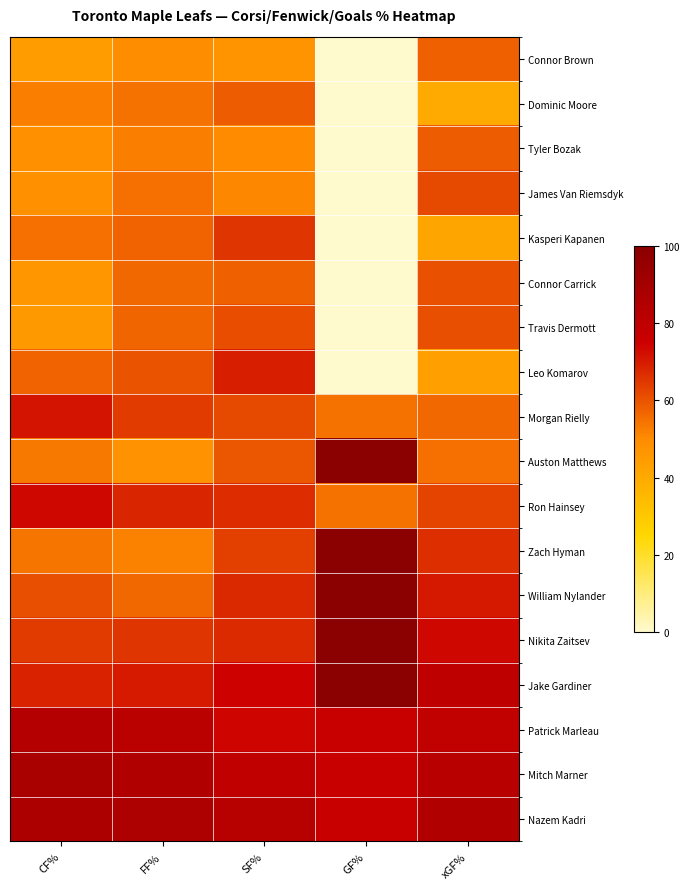

How many series are shown in this chart?

18